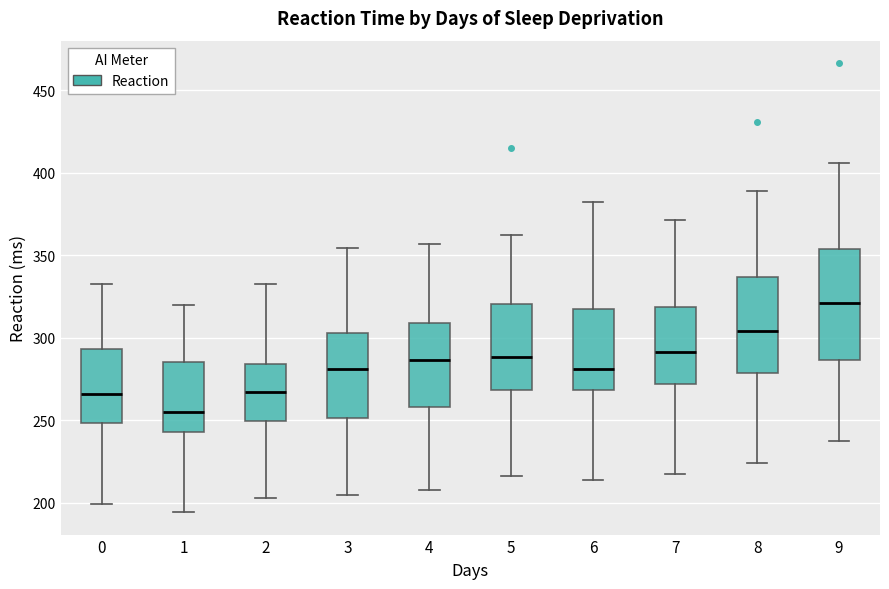

Reading left to right, transcribe this box plot: for each box, give where its median line is, the range the box spans, and where its two whiskers end, as read against the y-axis. The values are not printed on the chart, so give them approximately, as read against the axis.

0: median 265, box 250 to 295, whiskers 200 to 335
1: median 255, box 245 to 285, whiskers 195 to 320
2: median 265, box 250 to 285, whiskers 205 to 335
3: median 280, box 250 to 305, whiskers 205 to 355
4: median 285, box 260 to 310, whiskers 210 to 355
5: median 290, box 270 to 320, whiskers 215 to 360
6: median 280, box 270 to 315, whiskers 215 to 380
7: median 290, box 270 to 320, whiskers 220 to 370
8: median 305, box 280 to 335, whiskers 225 to 390
9: median 320, box 285 to 355, whiskers 235 to 405